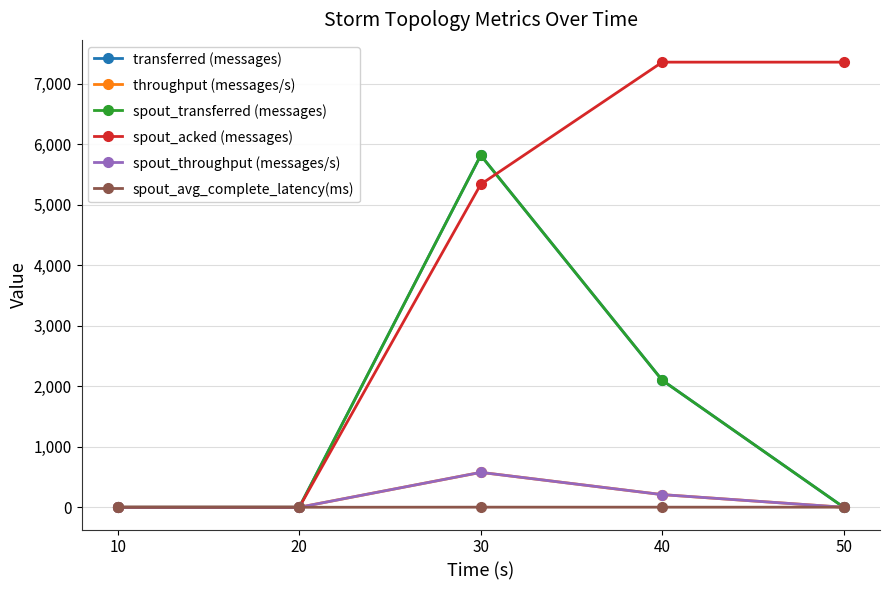

Which has a higher value, 10 or 40?

40